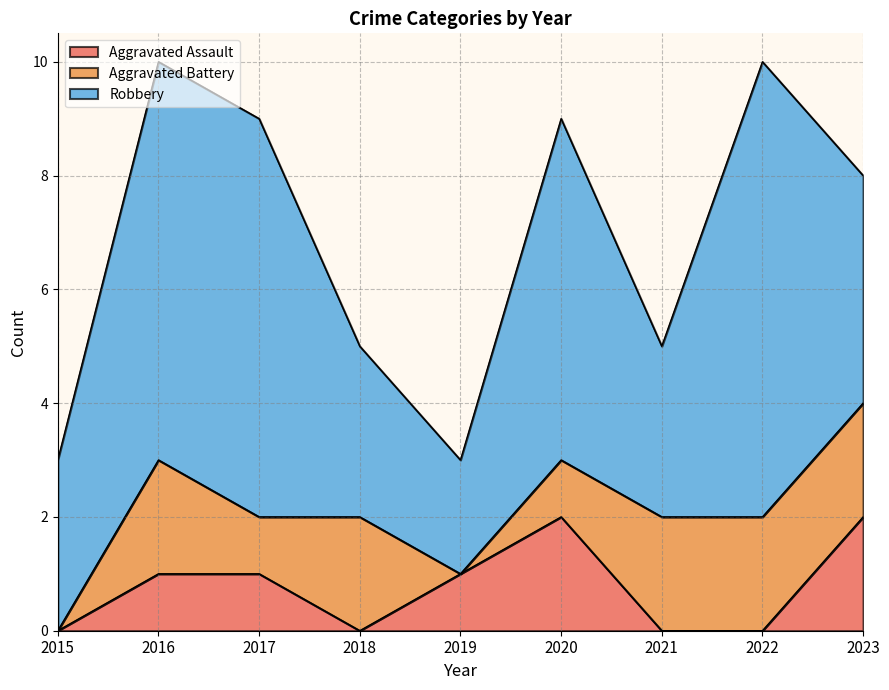

Between 2018 and 2017, which is larger?

2017